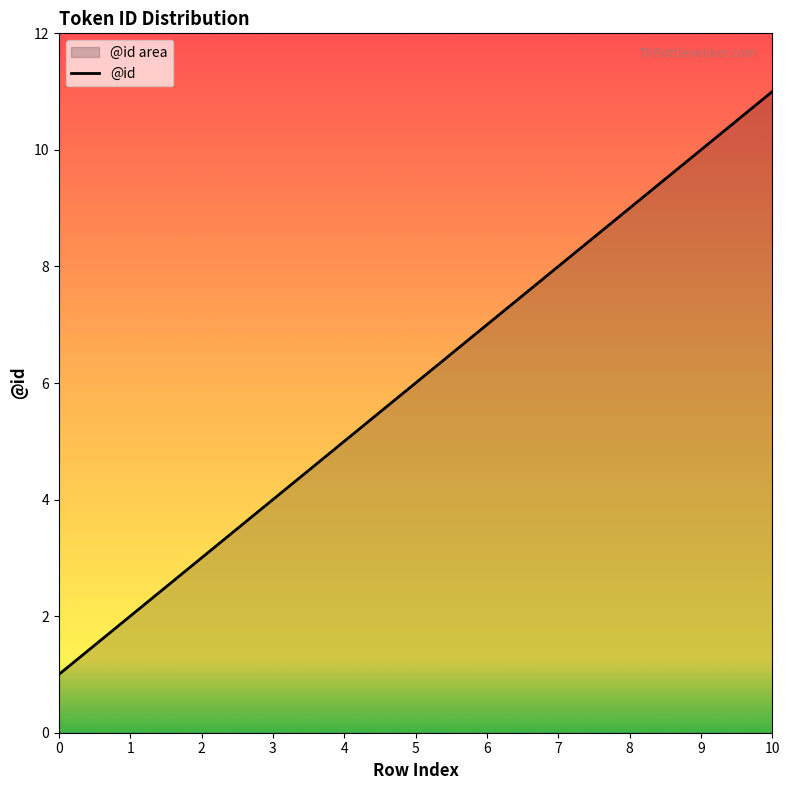

How many lines are shown in the chart?

1